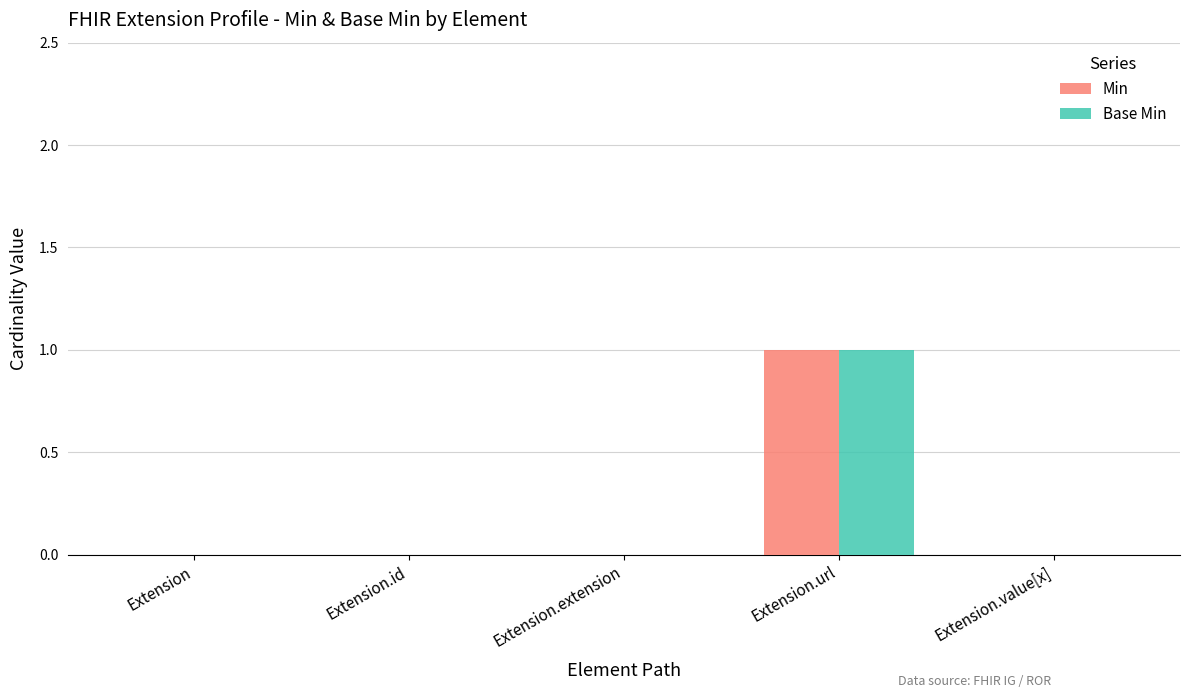

The value of Min at Extension is -1. True or false?

False